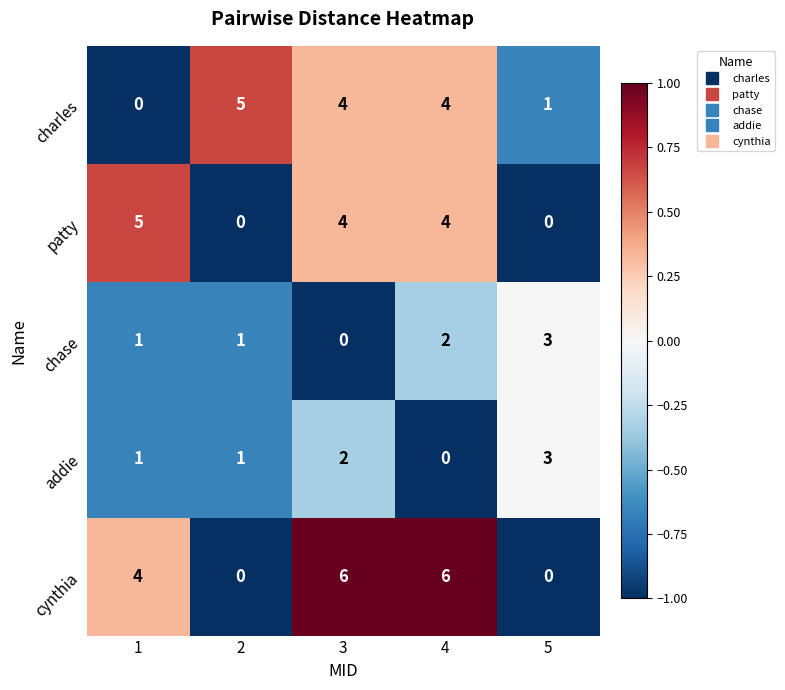

What value does the charles series have at 2?

5